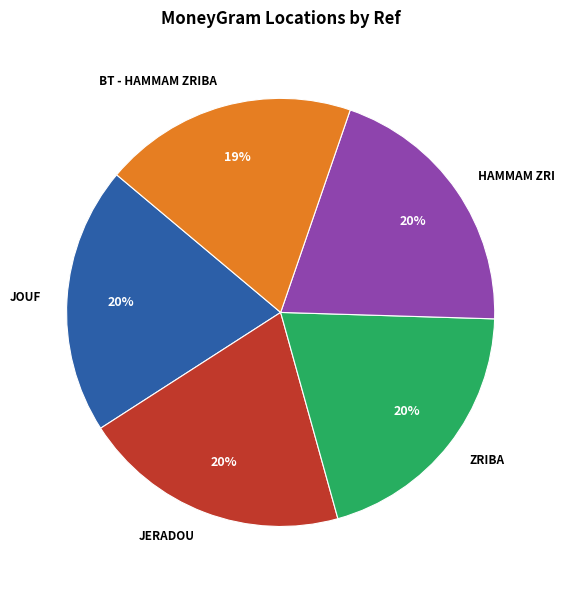

What percentage is the ZRIBA slice, to the nearest percent?

20%